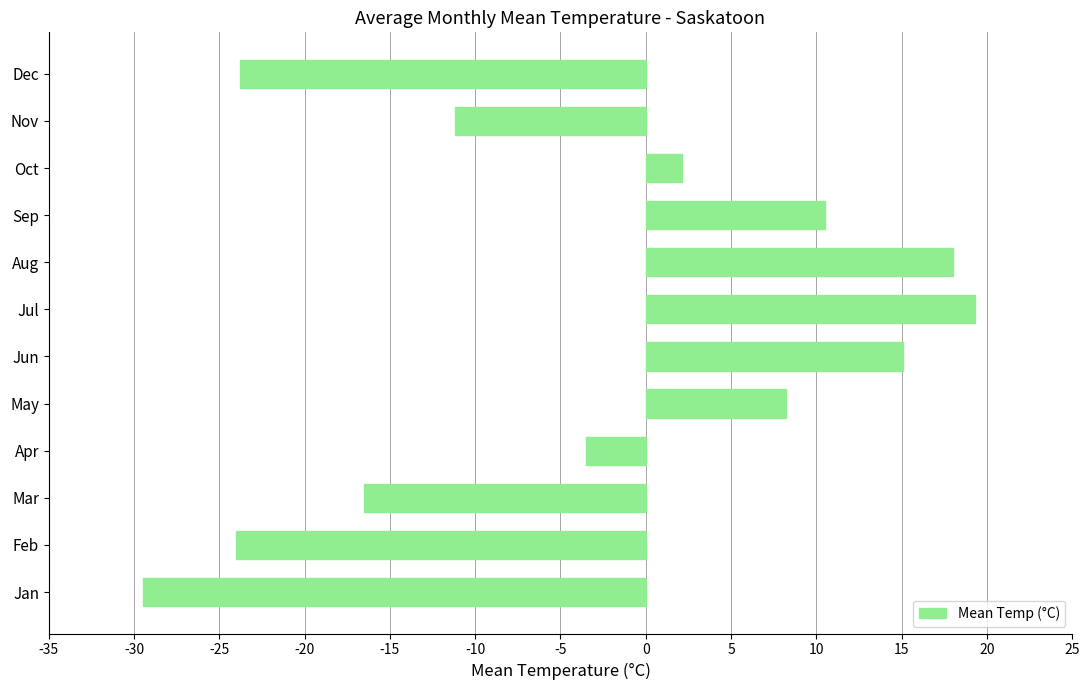

Read the value at Mar.

-16.5